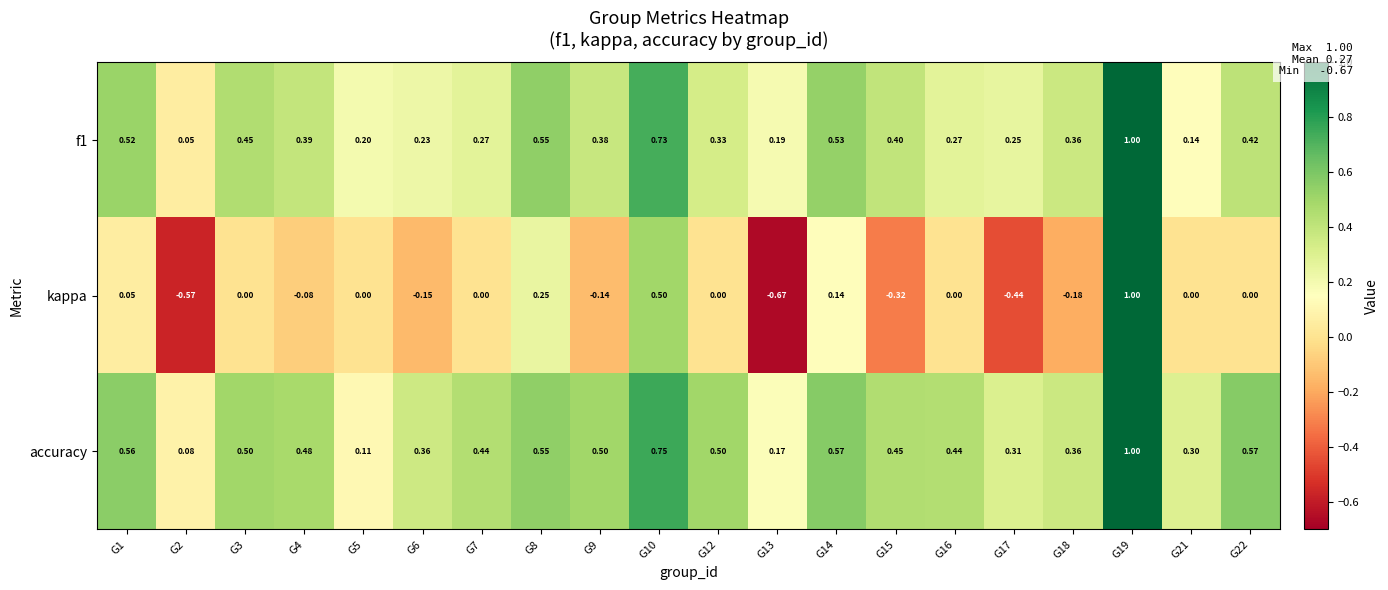

Between G14 and G19, which series saw the biggest shift?

kappa